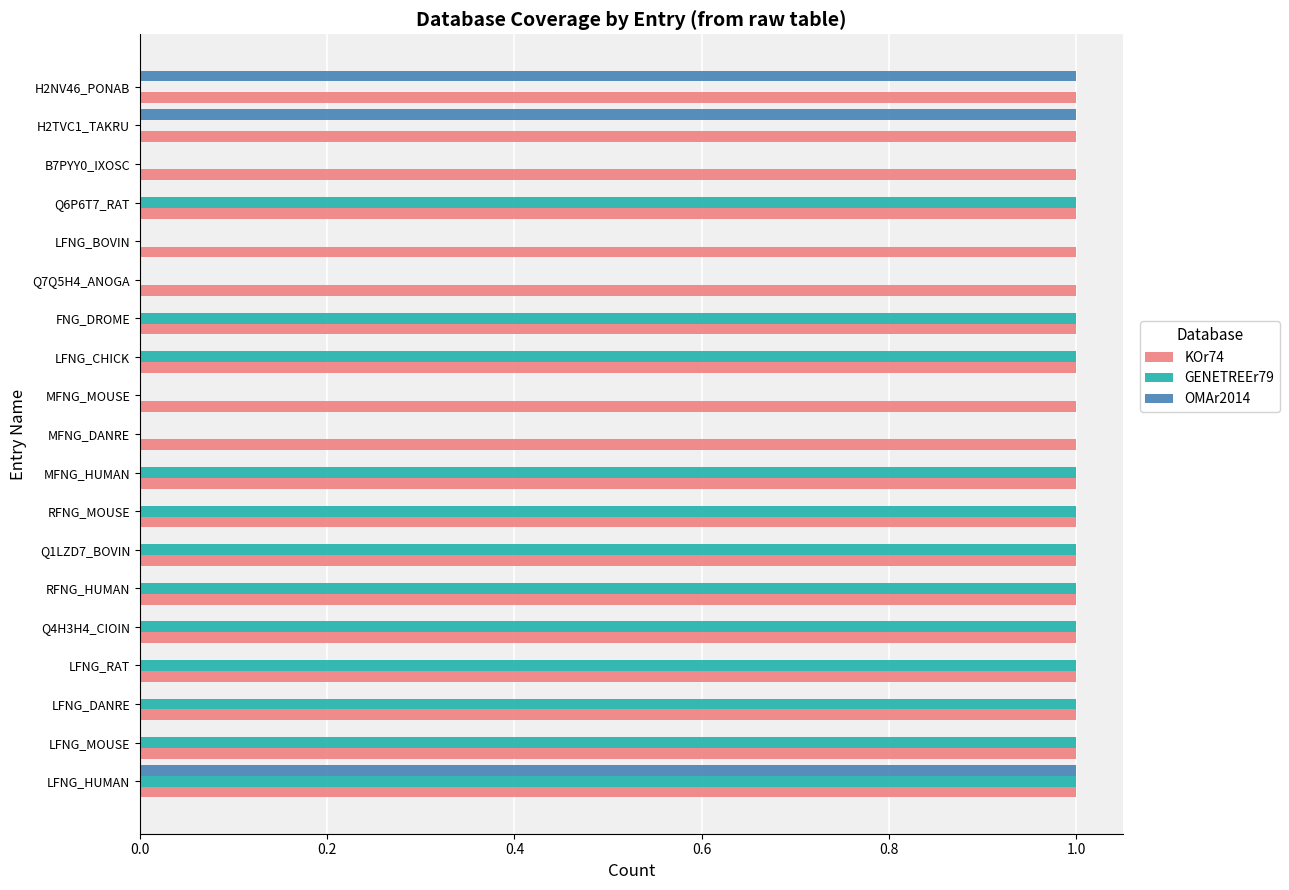

Is the value of KOr74 at LFNG_HUMAN greater than the value of OMAr2014 at FNG_DROME?

Yes